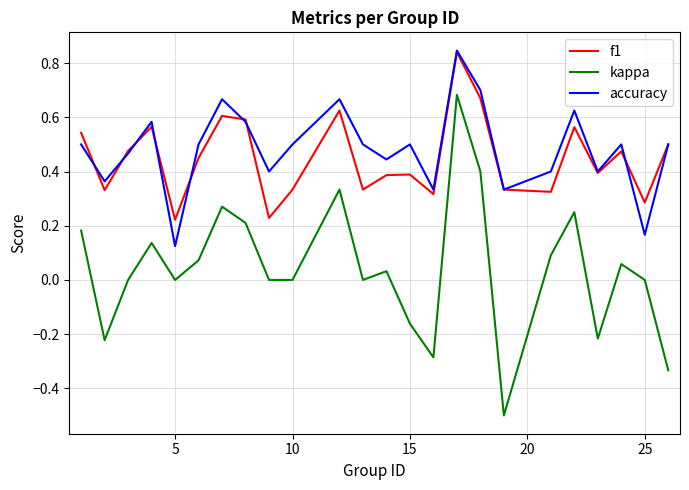

True or false: kappa and f1 cross at least once.

False